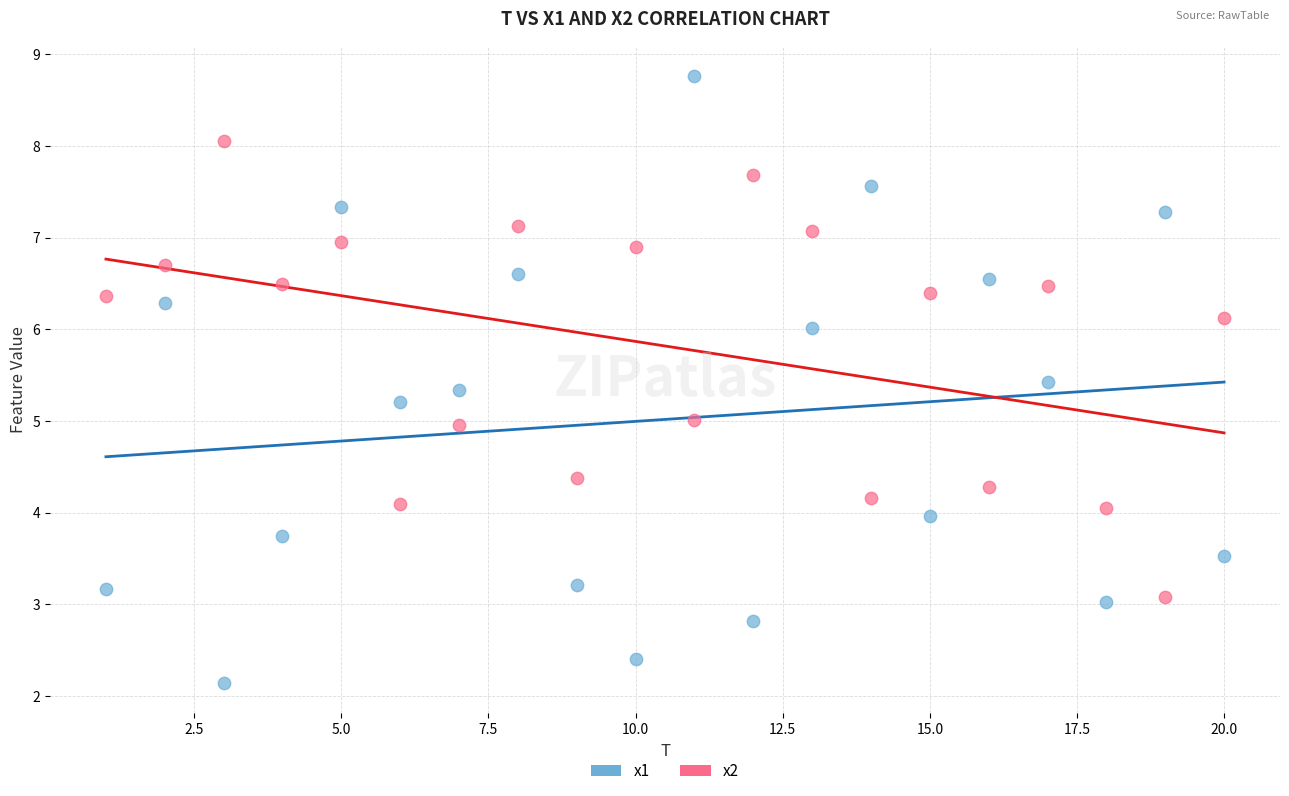

What are all the series names shown in the legend?

x1, x2